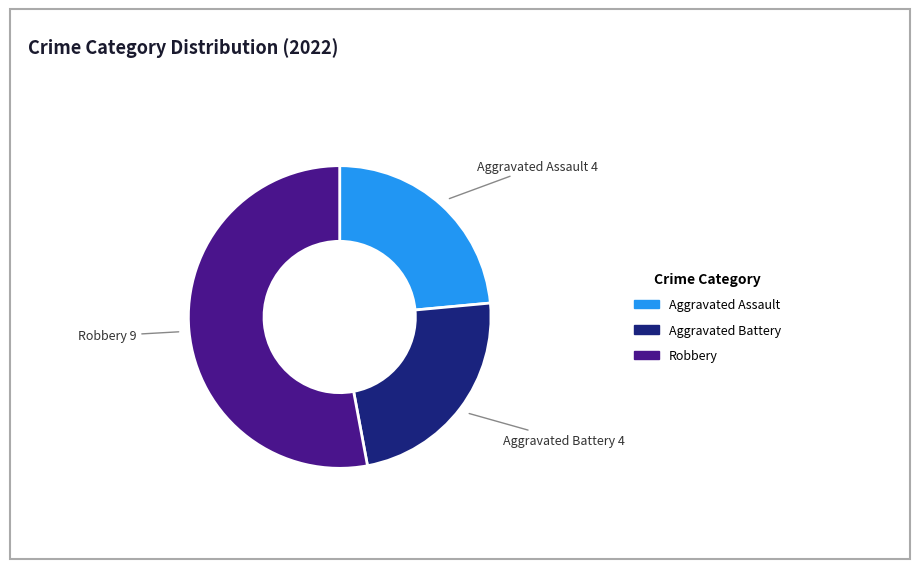

Does any single category account for the majority?

Yes